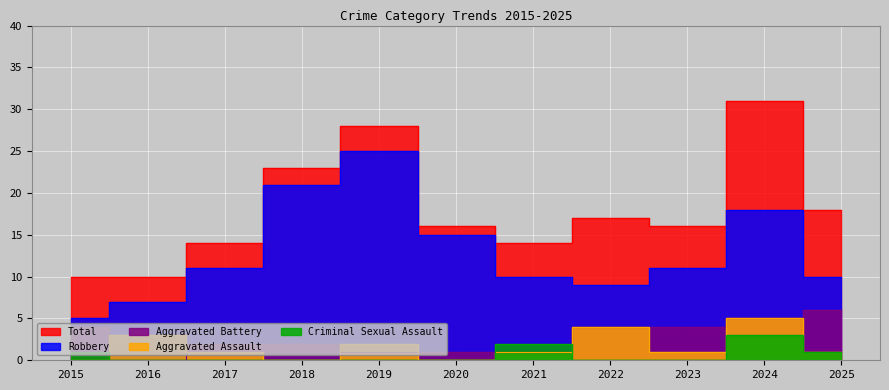

At which category is the sum across all series the highest?

2024